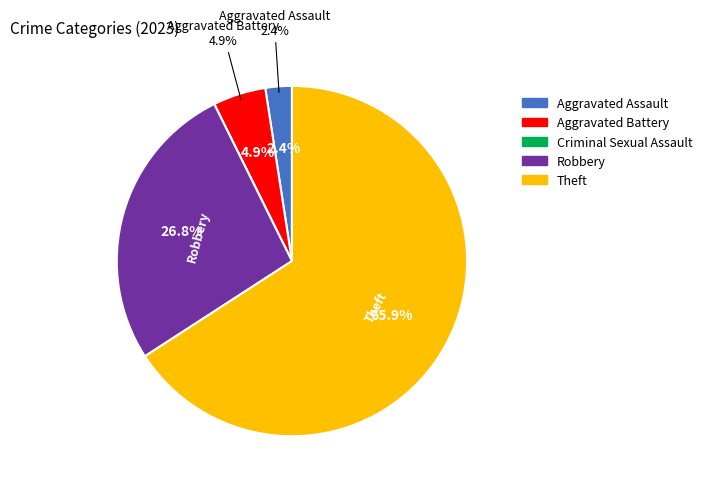

To the nearest percent, what is the combined percentage of Criminal Sexual Assault and Aggravated Assault?

2%